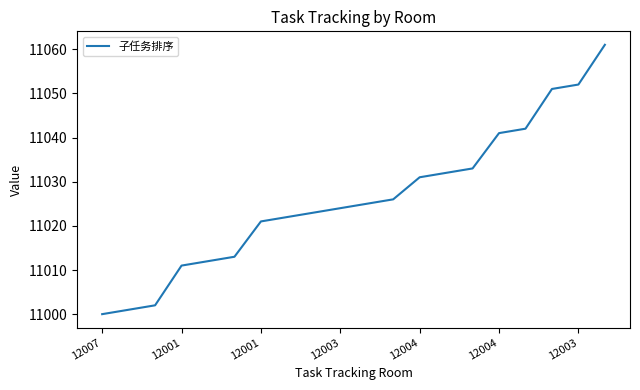

What is the smallest value displayed?

11000